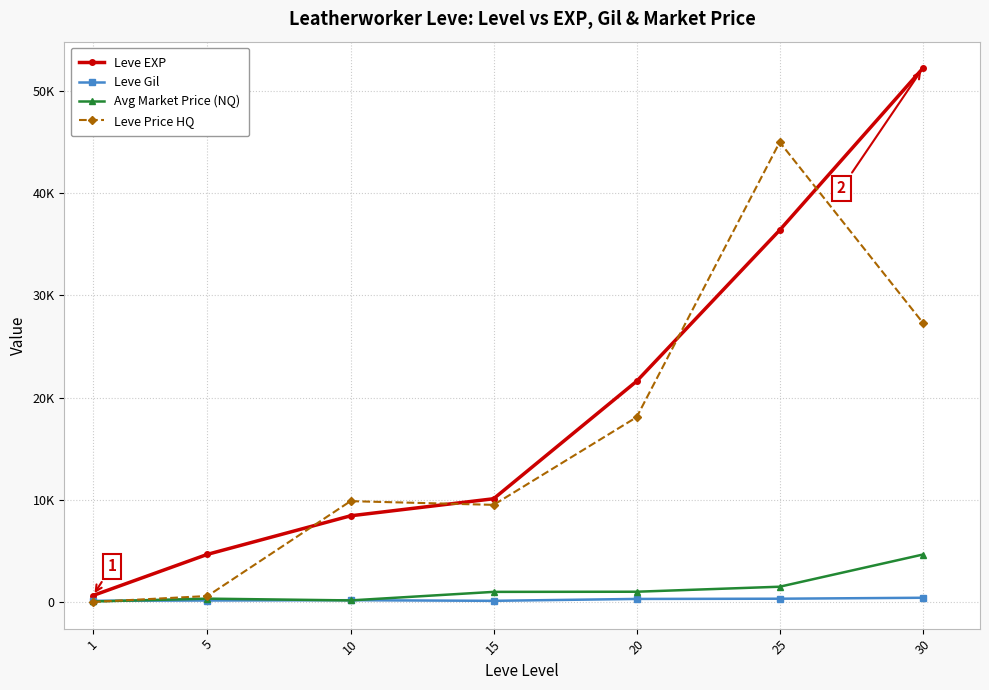

What are all the series names shown in the legend?

Leve EXP, Leve Gil, Avg Market Price (NQ), Leve Price HQ